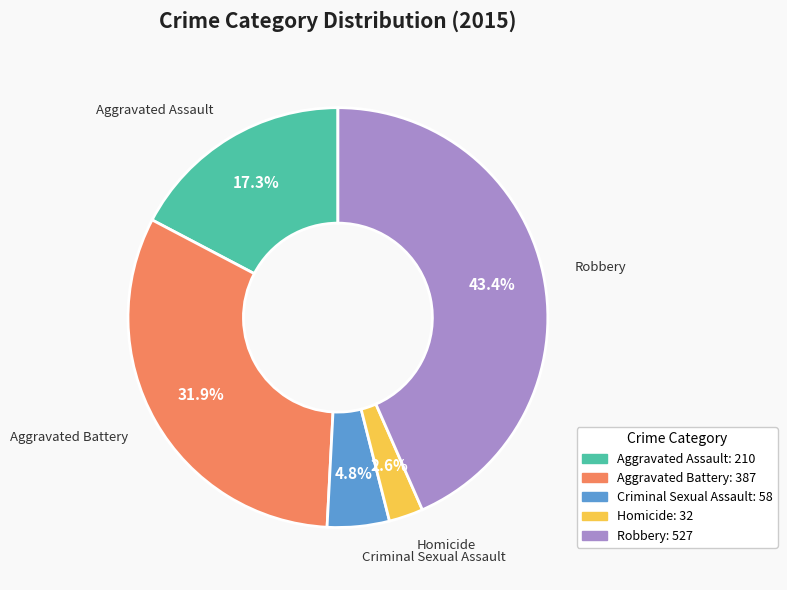

Which slice is the smallest?

Homicide